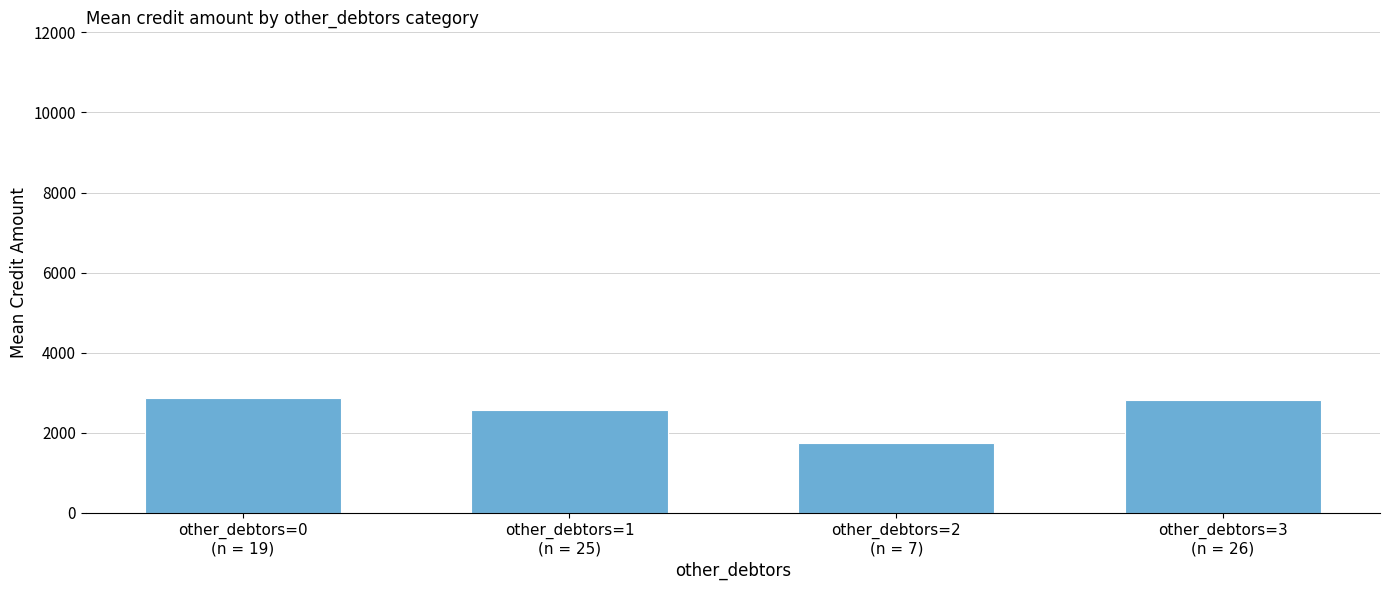

Is it true that the value at other_debtors=3
(n = 26) is 2817.9?

True